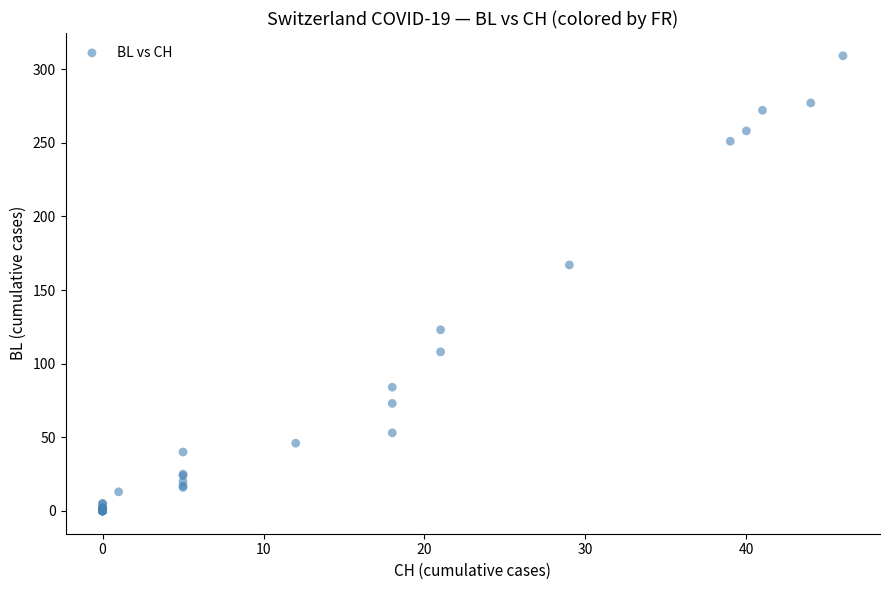

What Y value in the scatter plot is closest to 154?

167